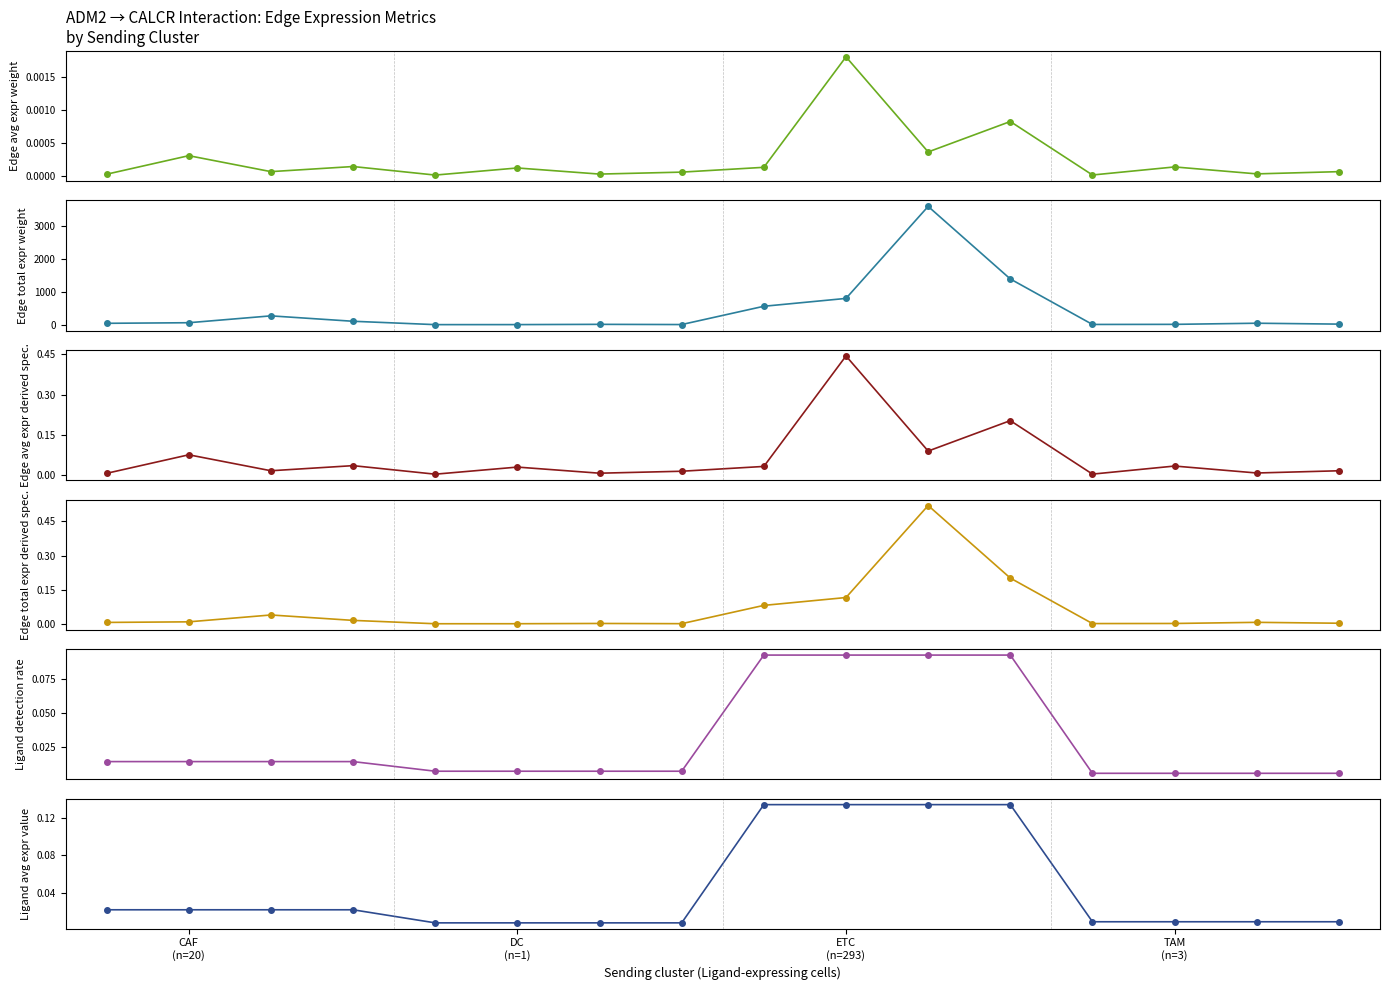

Which series has the largest total across all categories?

Edge total expr weight